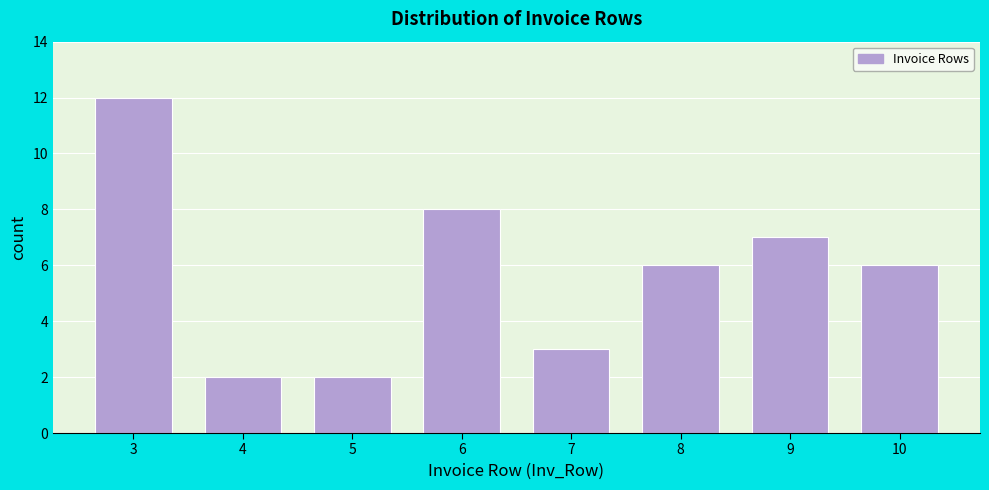

Reading left to right, transcribe all the data shown in this chart.

3=12	4=2	5=2	6=8	7=3	8=6	9=7	10=6